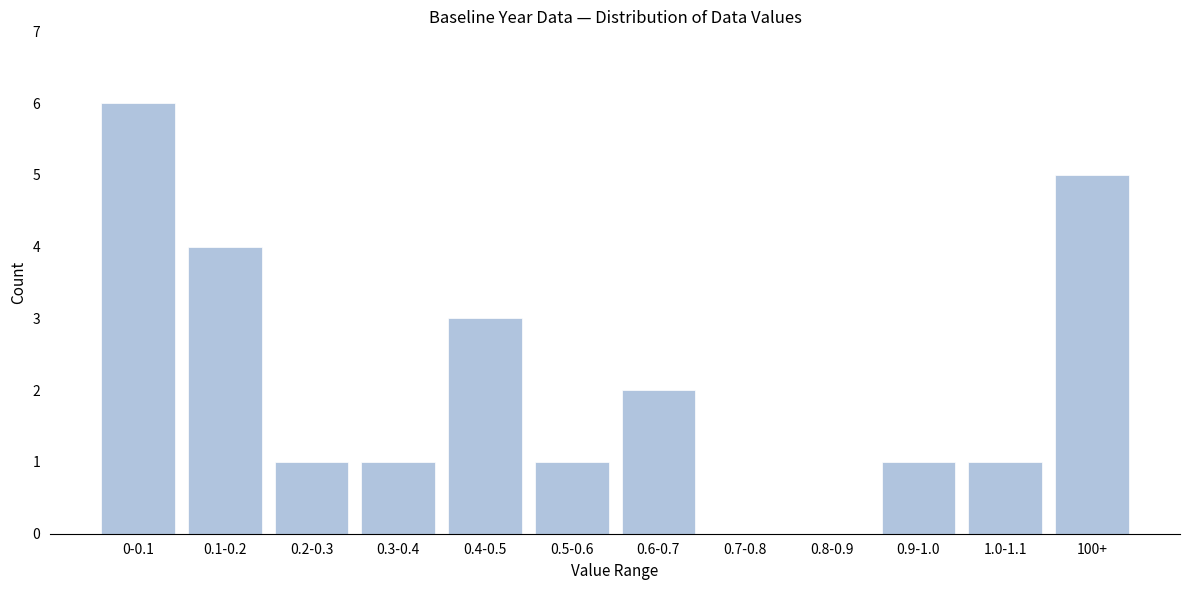

Reading left to right, what are all the values shown in this chart?

0-0.1=6	0.1-0.2=4	0.2-0.3=1	0.3-0.4=1	0.4-0.5=3	0.5-0.6=1	0.6-0.7=2	0.7-0.8=0	0.8-0.9=0	0.9-1.0=1	1.0-1.1=1	100+=5